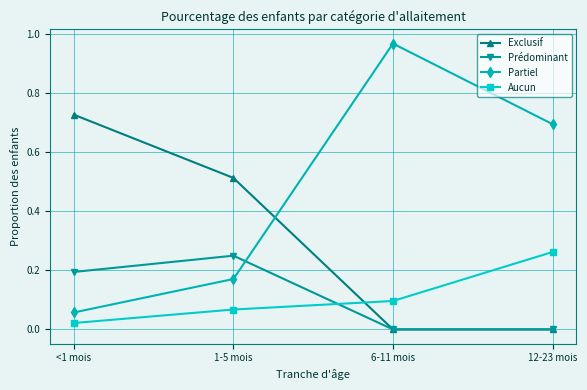

After their last crossing, which series has the higher values: Prédominant or Aucun?

Aucun